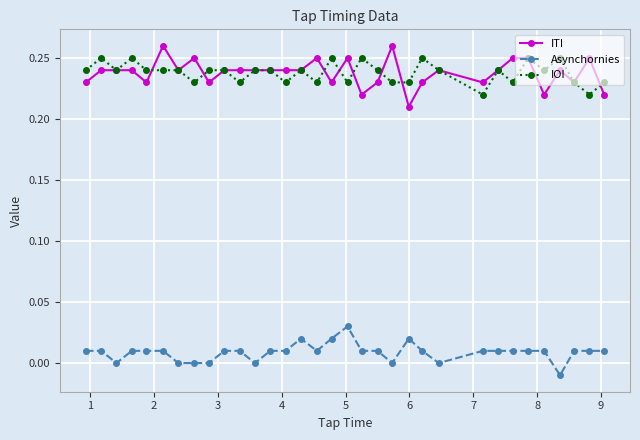

List the series in order of their peak value, highest first.

ITI, IOI, Asynchornies